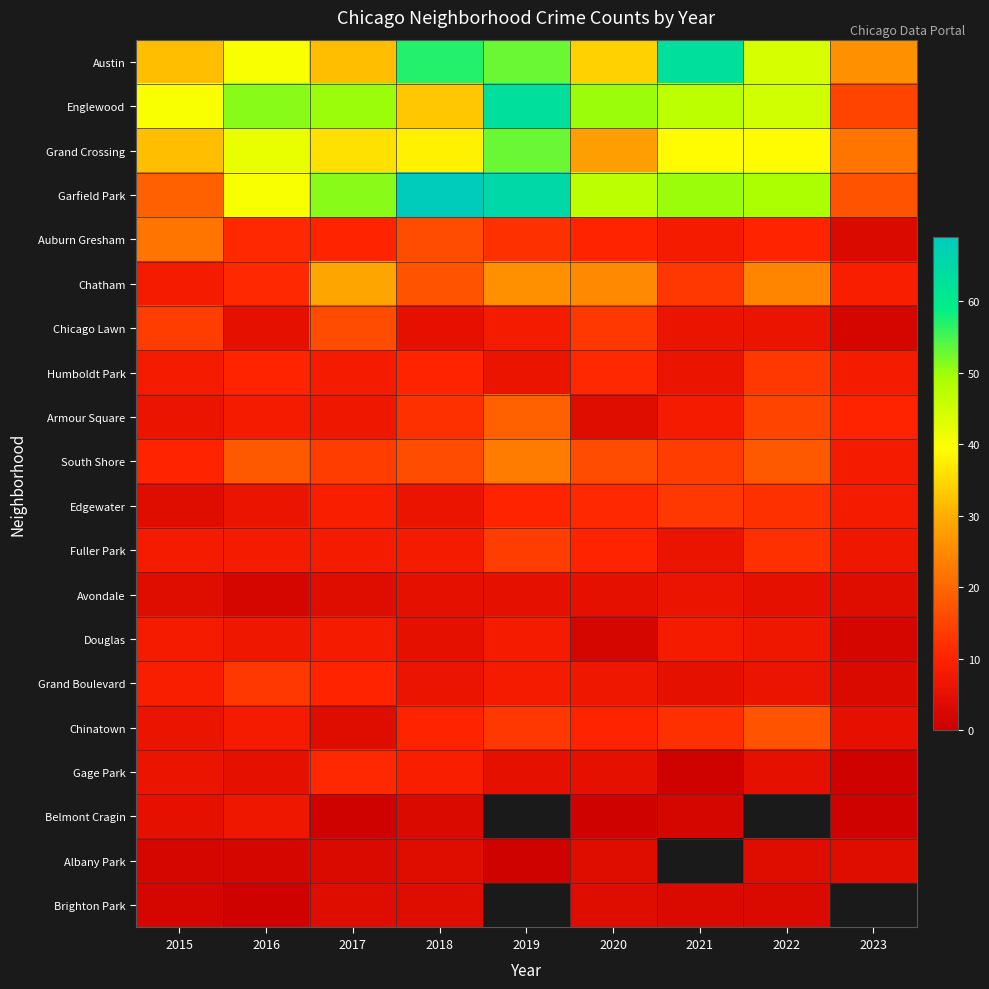

What is the total value across all series at 2017?

315.0